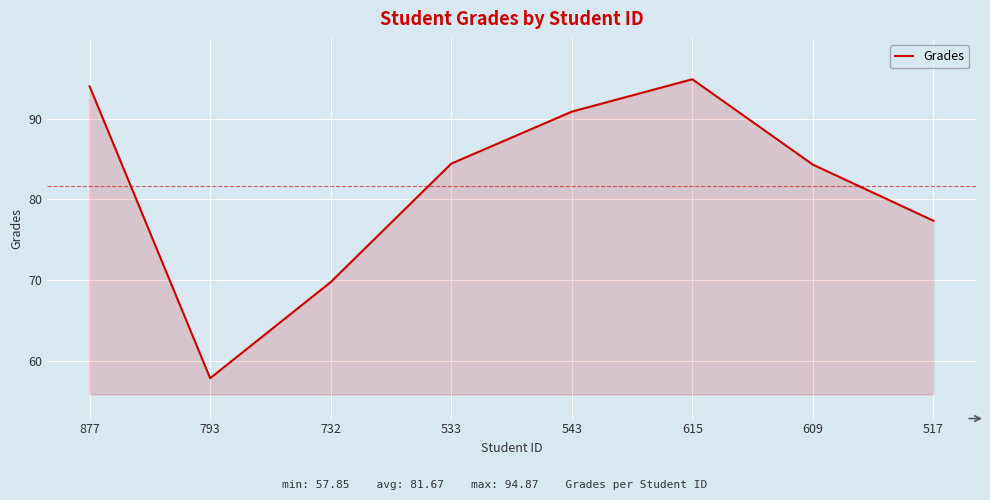

Is it true that the value at 517 is 77.3?

True